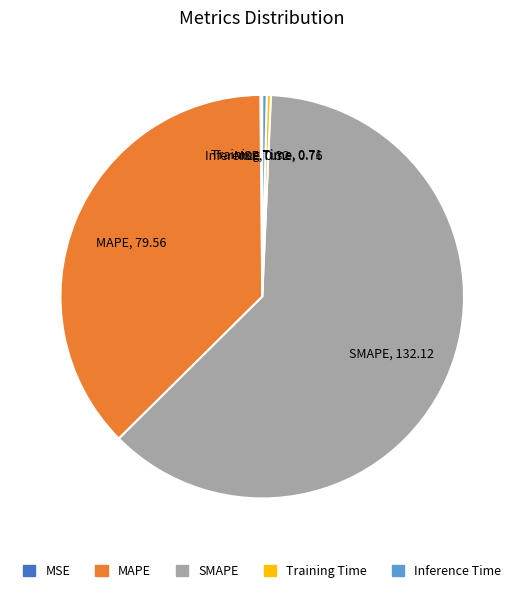

Between SMAPE and Inference Time, which is larger?

SMAPE